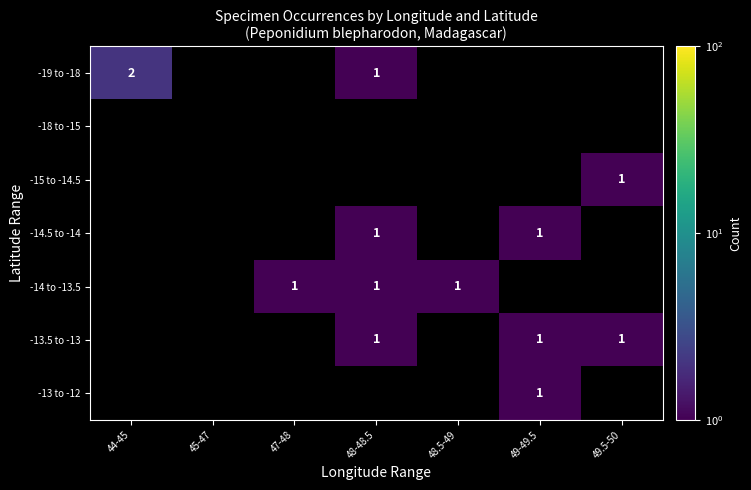

True or false: -14.5 to -14 has a value of 1 at 48-48.5.

True